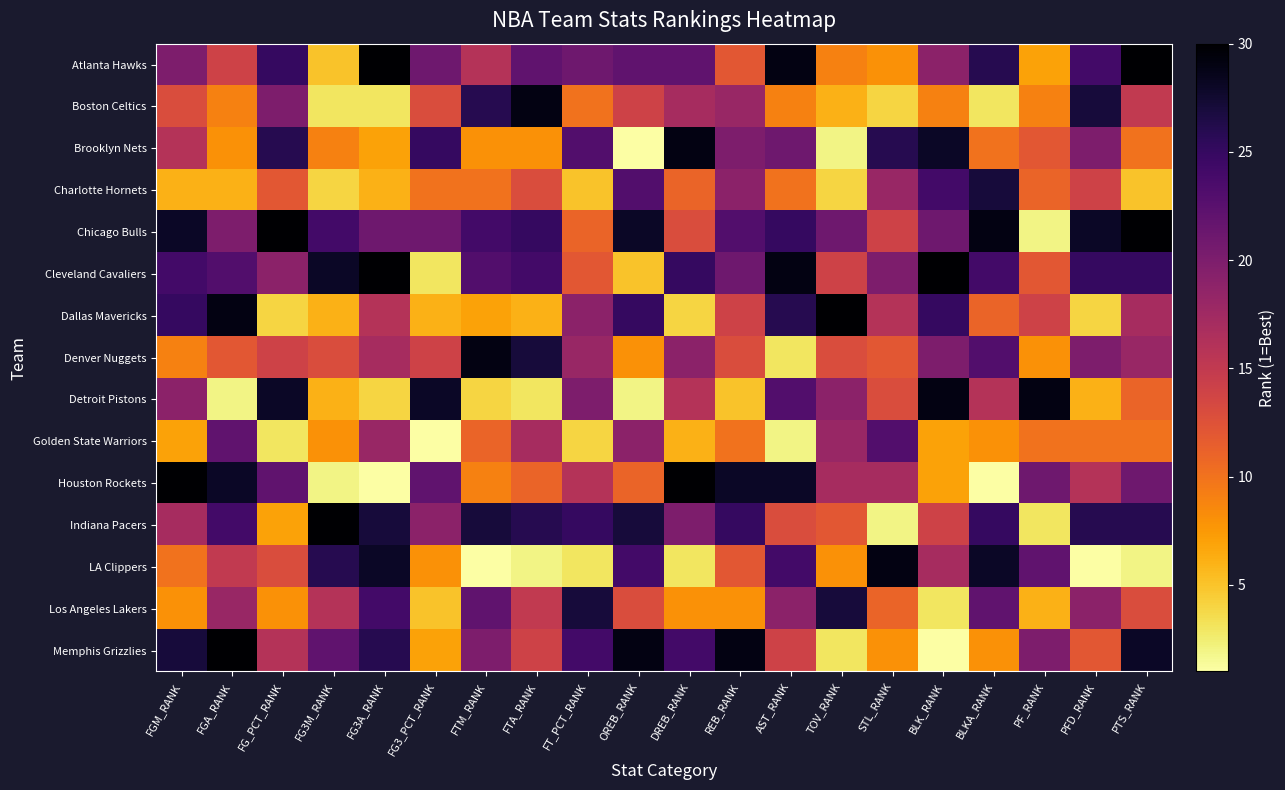

Reading left to right, list all the values displayed in this chart.

Atlanta Hawks: FGM_RANK=20	FGA_RANK=14	FG_PCT_RANK=25	FG3M_RANK=5	FG3A_RANK=30	FG3_PCT_RANK=21	FTM_RANK=16	FTA_RANK=22	FT_PCT_RANK=21	OREB_RANK=22	DREB_RANK=22	REB_RANK=12	AST_RANK=29	TOV_RANK=9	STL_RANK=8	BLK_RANK=19	BLKA_RANK=26	PF_RANK=7	PFD_RANK=24	PTS_RANK=30
Boston Celtics: FGM_RANK=13	FGA_RANK=9	FG_PCT_RANK=20	FG3M_RANK=3	FG3A_RANK=3	FG3_PCT_RANK=13	FTM_RANK=26	FTA_RANK=29	FT_PCT_RANK=10	OREB_RANK=14	DREB_RANK=17	REB_RANK=18	AST_RANK=9	TOV_RANK=6	STL_RANK=4	BLK_RANK=9	BLKA_RANK=3	PF_RANK=9	PFD_RANK=27	PTS_RANK=15
Brooklyn Nets: FGM_RANK=16	FGA_RANK=8	FG_PCT_RANK=26	FG3M_RANK=9	FG3A_RANK=7	FG3_PCT_RANK=25	FTM_RANK=8	FTA_RANK=8	FT_PCT_RANK=23	OREB_RANK=1	DREB_RANK=29	REB_RANK=20	AST_RANK=21	TOV_RANK=2	STL_RANK=26	BLK_RANK=28	BLKA_RANK=10	PF_RANK=12	PFD_RANK=20	PTS_RANK=10
Charlotte Hornets: FGM_RANK=6	FGA_RANK=6	FG_PCT_RANK=12	FG3M_RANK=4	FG3A_RANK=6	FG3_PCT_RANK=10	FTM_RANK=10	FTA_RANK=13	FT_PCT_RANK=5	OREB_RANK=23	DREB_RANK=11	REB_RANK=19	AST_RANK=10	TOV_RANK=4	STL_RANK=18	BLK_RANK=24	BLKA_RANK=27	PF_RANK=11	PFD_RANK=14	PTS_RANK=5
Chicago Bulls: FGM_RANK=28	FGA_RANK=20	FG_PCT_RANK=30	FG3M_RANK=24	FG3A_RANK=21	FG3_PCT_RANK=21	FTM_RANK=24	FTA_RANK=25	FT_PCT_RANK=11	OREB_RANK=28	DREB_RANK=13	REB_RANK=23	AST_RANK=25	TOV_RANK=21	STL_RANK=14	BLK_RANK=21	BLKA_RANK=29	PF_RANK=2	PFD_RANK=28	PTS_RANK=30
Cleveland Cavaliers: FGM_RANK=24	FGA_RANK=23	FG_PCT_RANK=19	FG3M_RANK=28	FG3A_RANK=30	FG3_PCT_RANK=3	FTM_RANK=23	FTA_RANK=24	FT_PCT_RANK=12	OREB_RANK=5	DREB_RANK=25	REB_RANK=21	AST_RANK=29	TOV_RANK=14	STL_RANK=20	BLK_RANK=30	BLKA_RANK=24	PF_RANK=12	PFD_RANK=25	PTS_RANK=25
Dallas Mavericks: FGM_RANK=25	FGA_RANK=29	FG_PCT_RANK=4	FG3M_RANK=6	FG3A_RANK=16	FG3_PCT_RANK=6	FTM_RANK=7	FTA_RANK=6	FT_PCT_RANK=19	OREB_RANK=25	DREB_RANK=4	REB_RANK=14	AST_RANK=26	TOV_RANK=30	STL_RANK=16	BLK_RANK=25	BLKA_RANK=11	PF_RANK=14	PFD_RANK=4	PTS_RANK=17
Denver Nuggets: FGM_RANK=9	FGA_RANK=12	FG_PCT_RANK=14	FG3M_RANK=13	FG3A_RANK=17	FG3_PCT_RANK=14	FTM_RANK=29	FTA_RANK=27	FT_PCT_RANK=18	OREB_RANK=8	DREB_RANK=19	REB_RANK=13	AST_RANK=3	TOV_RANK=13	STL_RANK=12	BLK_RANK=20	BLKA_RANK=23	PF_RANK=8	PFD_RANK=20	PTS_RANK=18
Detroit Pistons: FGM_RANK=19	FGA_RANK=2	FG_PCT_RANK=28	FG3M_RANK=6	FG3A_RANK=4	FG3_PCT_RANK=28	FTM_RANK=4	FTA_RANK=3	FT_PCT_RANK=20	OREB_RANK=2	DREB_RANK=16	REB_RANK=5	AST_RANK=23	TOV_RANK=19	STL_RANK=13	BLK_RANK=29	BLKA_RANK=16	PF_RANK=29	PFD_RANK=6	PTS_RANK=11
Golden State Warriors: FGM_RANK=7	FGA_RANK=22	FG_PCT_RANK=3	FG3M_RANK=8	FG3A_RANK=18	FG3_PCT_RANK=1	FTM_RANK=11	FTA_RANK=17	FT_PCT_RANK=4	OREB_RANK=19	DREB_RANK=6	REB_RANK=10	AST_RANK=2	TOV_RANK=18	STL_RANK=23	BLK_RANK=7	BLKA_RANK=8	PF_RANK=10	PFD_RANK=10	PTS_RANK=10
Houston Rockets: FGM_RANK=30	FGA_RANK=28	FG_PCT_RANK=22	FG3M_RANK=2	FG3A_RANK=1	FG3_PCT_RANK=22	FTM_RANK=9	FTA_RANK=11	FT_PCT_RANK=16	OREB_RANK=11	DREB_RANK=30	REB_RANK=28	AST_RANK=28	TOV_RANK=17	STL_RANK=17	BLK_RANK=7	BLKA_RANK=1	PF_RANK=21	PFD_RANK=16	PTS_RANK=21
Indiana Pacers: FGM_RANK=17	FGA_RANK=24	FG_PCT_RANK=7	FG3M_RANK=30	FG3A_RANK=27	FG3_PCT_RANK=19	FTM_RANK=27	FTA_RANK=26	FT_PCT_RANK=25	OREB_RANK=27	DREB_RANK=20	REB_RANK=25	AST_RANK=13	TOV_RANK=12	STL_RANK=2	BLK_RANK=14	BLKA_RANK=25	PF_RANK=3	PFD_RANK=26	PTS_RANK=26
LA Clippers: FGM_RANK=10	FGA_RANK=15	FG_PCT_RANK=13	FG3M_RANK=26	FG3A_RANK=28	FG3_PCT_RANK=8	FTM_RANK=1	FTA_RANK=2	FT_PCT_RANK=3	OREB_RANK=24	DREB_RANK=3	REB_RANK=12	AST_RANK=24	TOV_RANK=8	STL_RANK=29	BLK_RANK=17	BLKA_RANK=28	PF_RANK=22	PFD_RANK=1	PTS_RANK=2
Los Angeles Lakers: FGM_RANK=8	FGA_RANK=18	FG_PCT_RANK=8	FG3M_RANK=16	FG3A_RANK=24	FG3_PCT_RANK=5	FTM_RANK=22	FTA_RANK=15	FT_PCT_RANK=27	OREB_RANK=13	DREB_RANK=8	REB_RANK=8	AST_RANK=19	TOV_RANK=27	STL_RANK=11	BLK_RANK=3	BLKA_RANK=22	PF_RANK=6	PFD_RANK=19	PTS_RANK=13
Memphis Grizzlies: FGM_RANK=27	FGA_RANK=30	FG_PCT_RANK=16	FG3M_RANK=22	FG3A_RANK=26	FG3_PCT_RANK=7	FTM_RANK=20	FTA_RANK=14	FT_PCT_RANK=24	OREB_RANK=29	DREB_RANK=24	REB_RANK=29	AST_RANK=14	TOV_RANK=3	STL_RANK=8	BLK_RANK=1	BLKA_RANK=8	PF_RANK=20	PFD_RANK=12	PTS_RANK=28